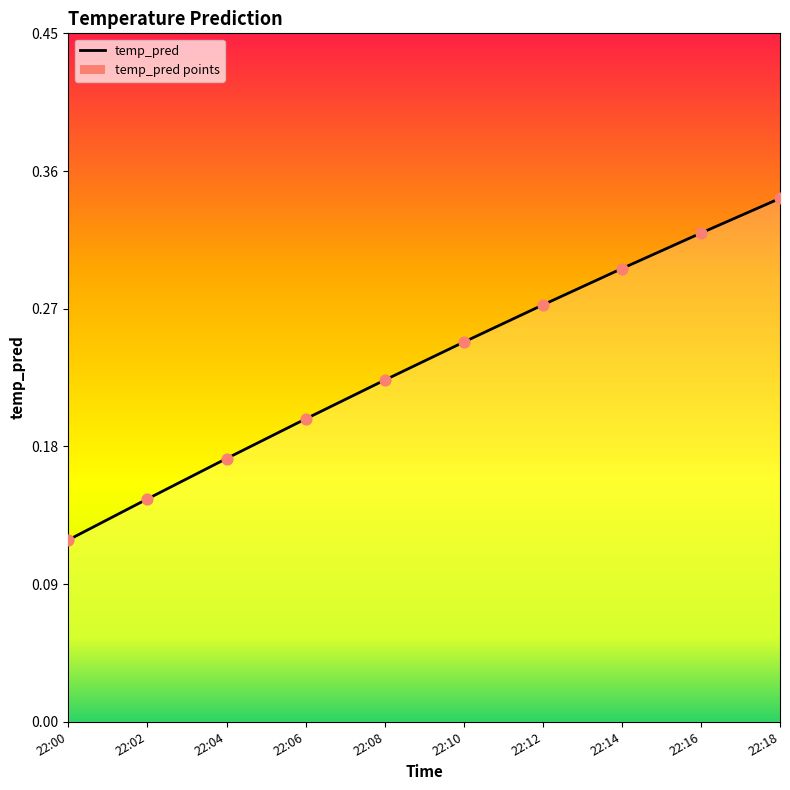

Which has a higher value, 22:08 or 22:14?

22:14